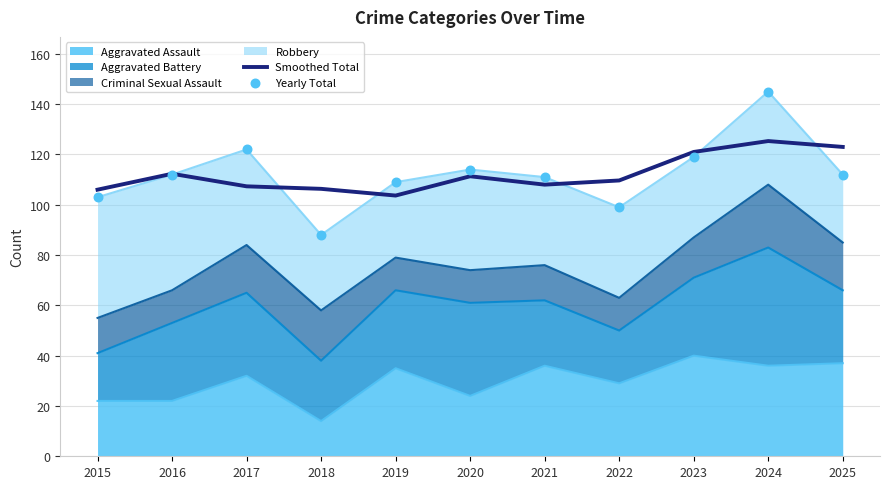

Which series contains the highest Y value?

Yearly Total